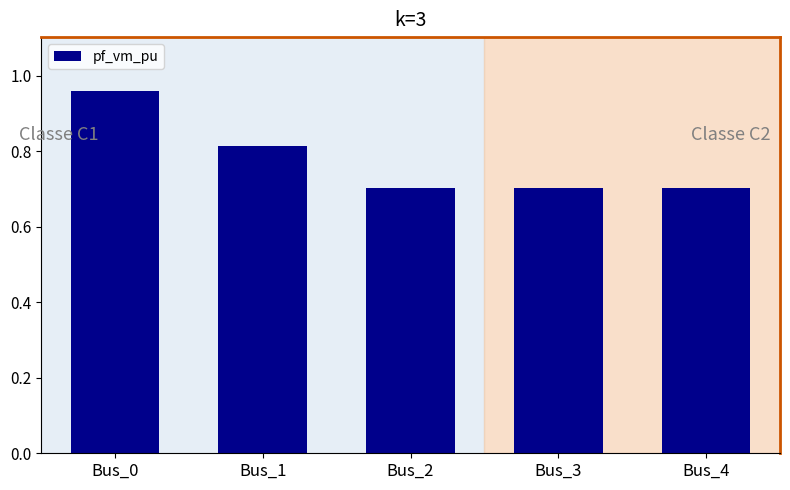

What is the value of the 3rd bar from the left?

0.7